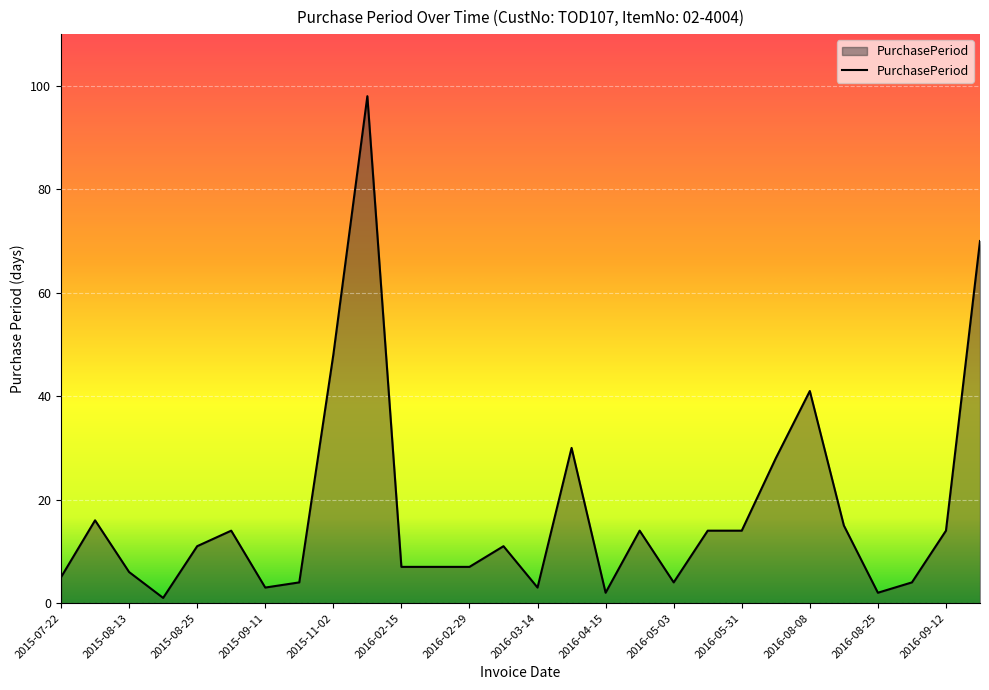

What is the greatest value displayed?

98